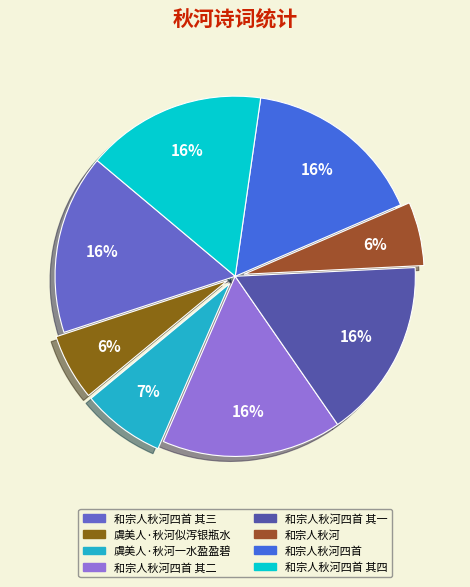

Does any single category account for the majority?

No